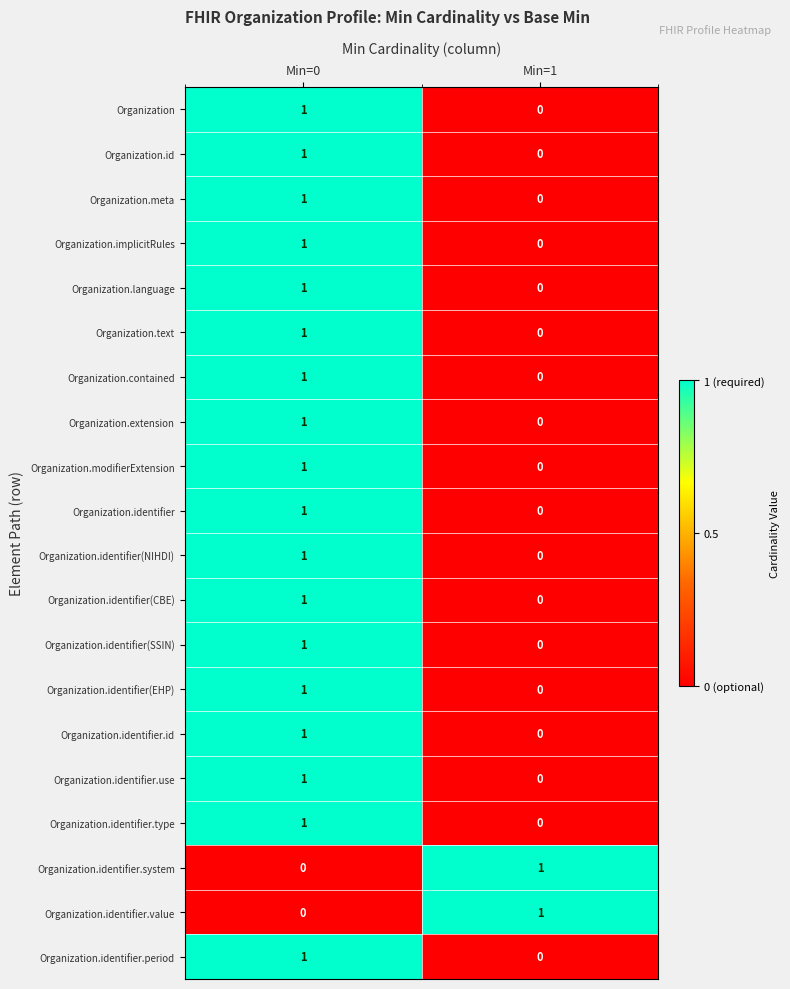

True or false: Organization.identifier(NIHDI) has a value of 1 at Min=0.

True